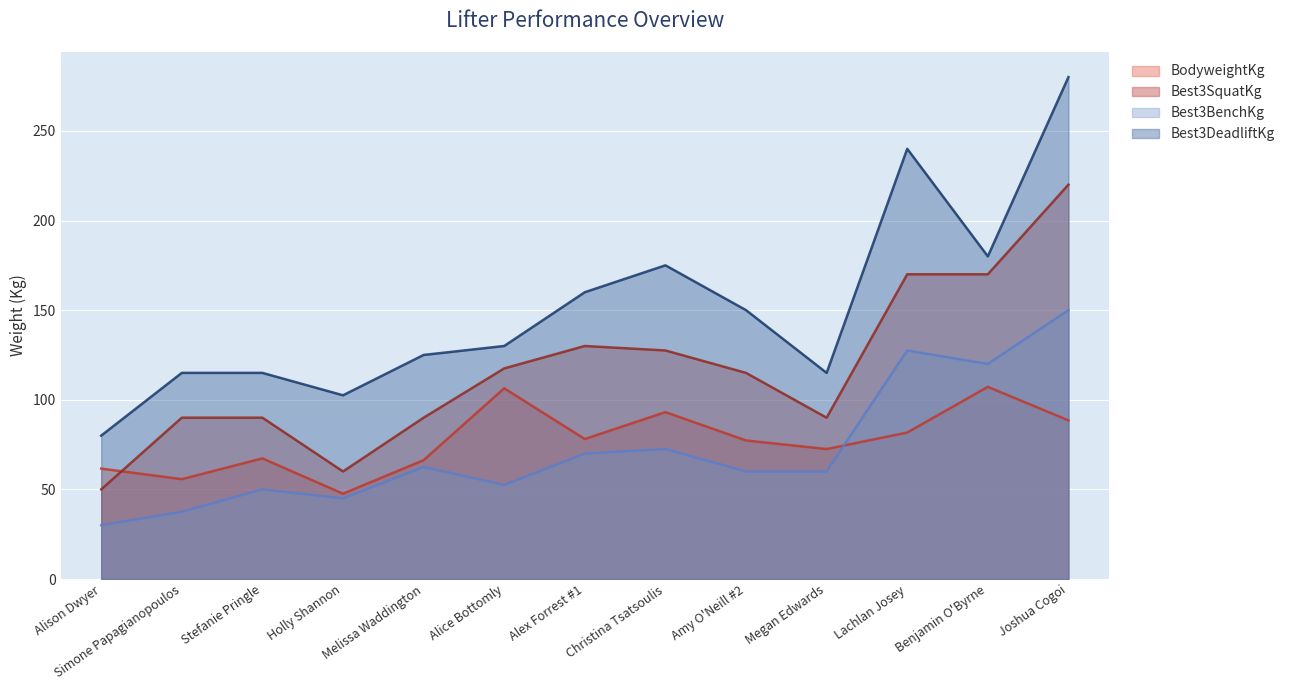

Between which two adjacent categories do BodyweightKg and Best3BenchKg first intersect?

Megan Edwards and Lachlan Josey